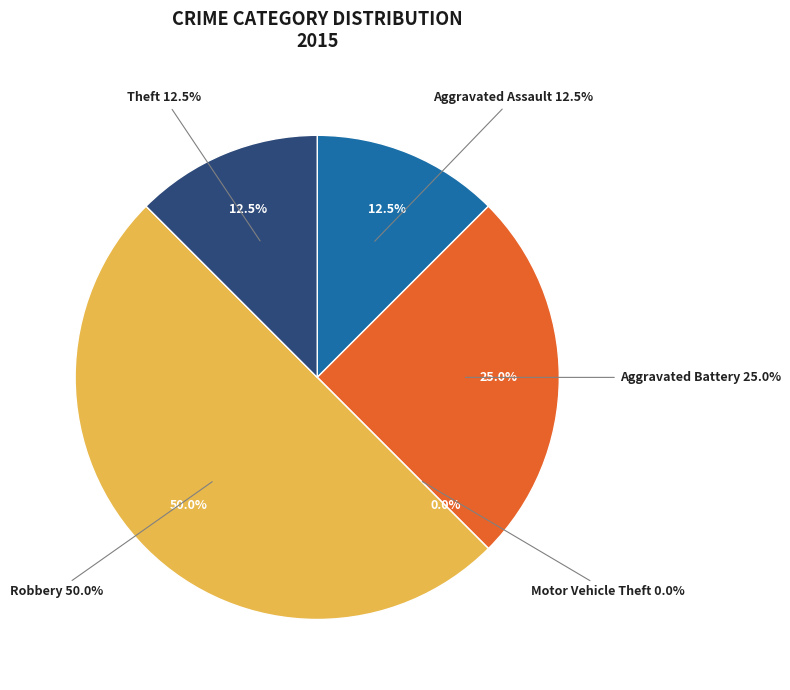

What percentage is the Aggravated Battery slice, to the nearest percent?

25%